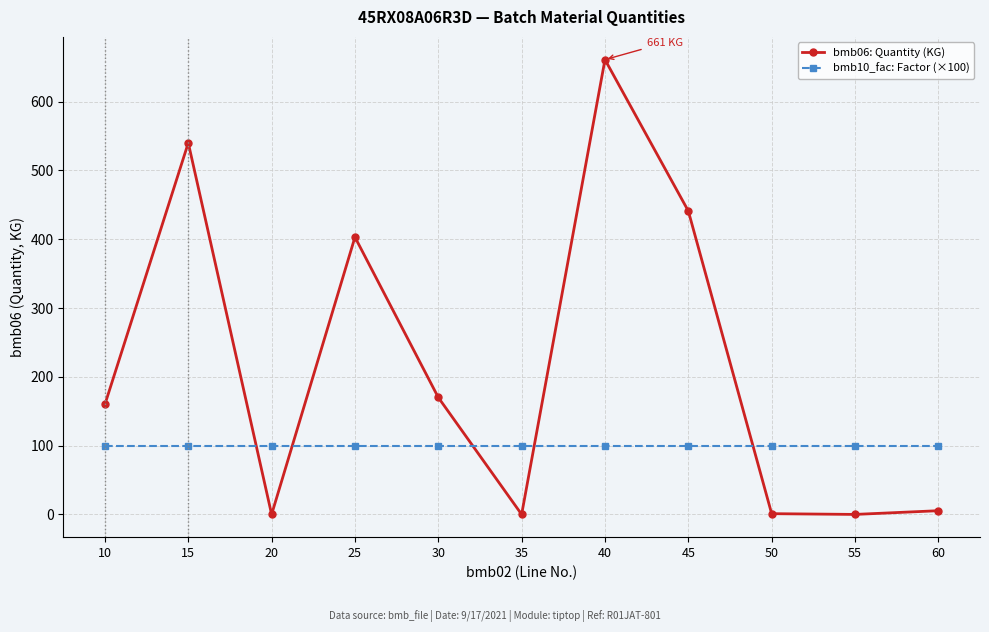

Where is the first local maximum for bmb06: Quantity (KG)?

15